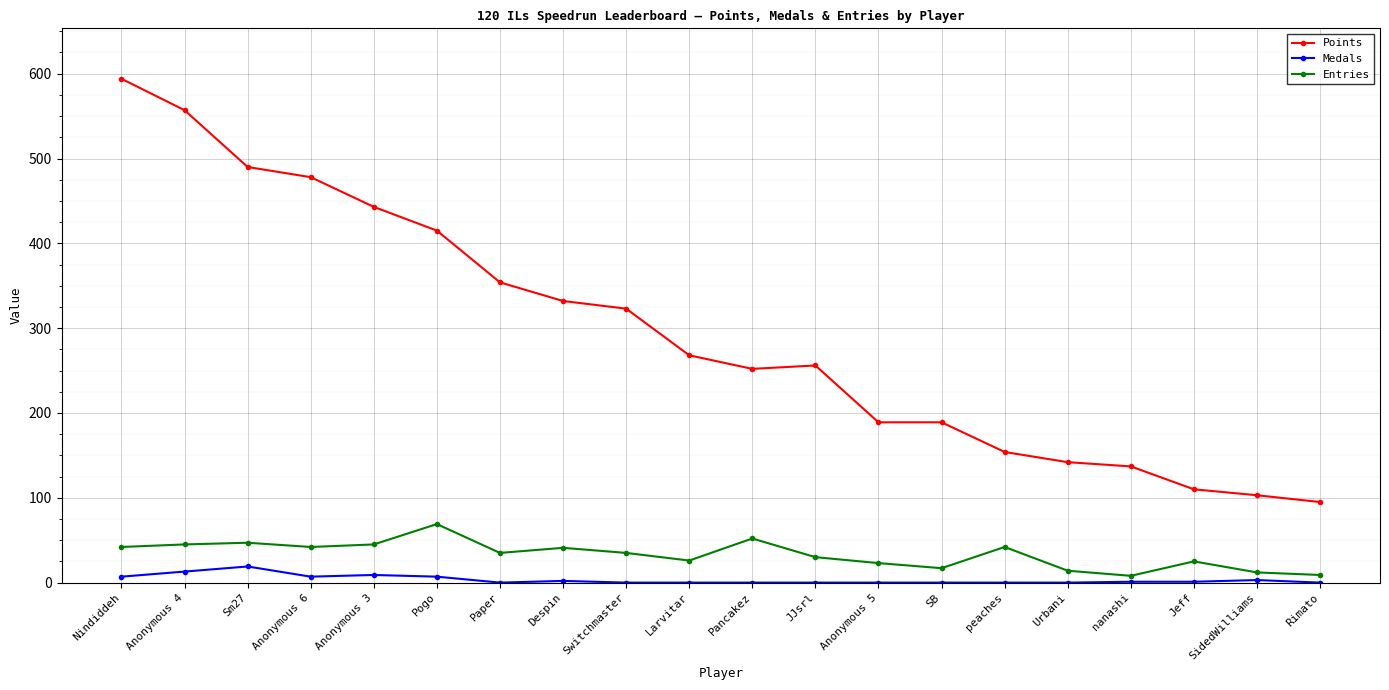

What is the maximum value for Medals?

19